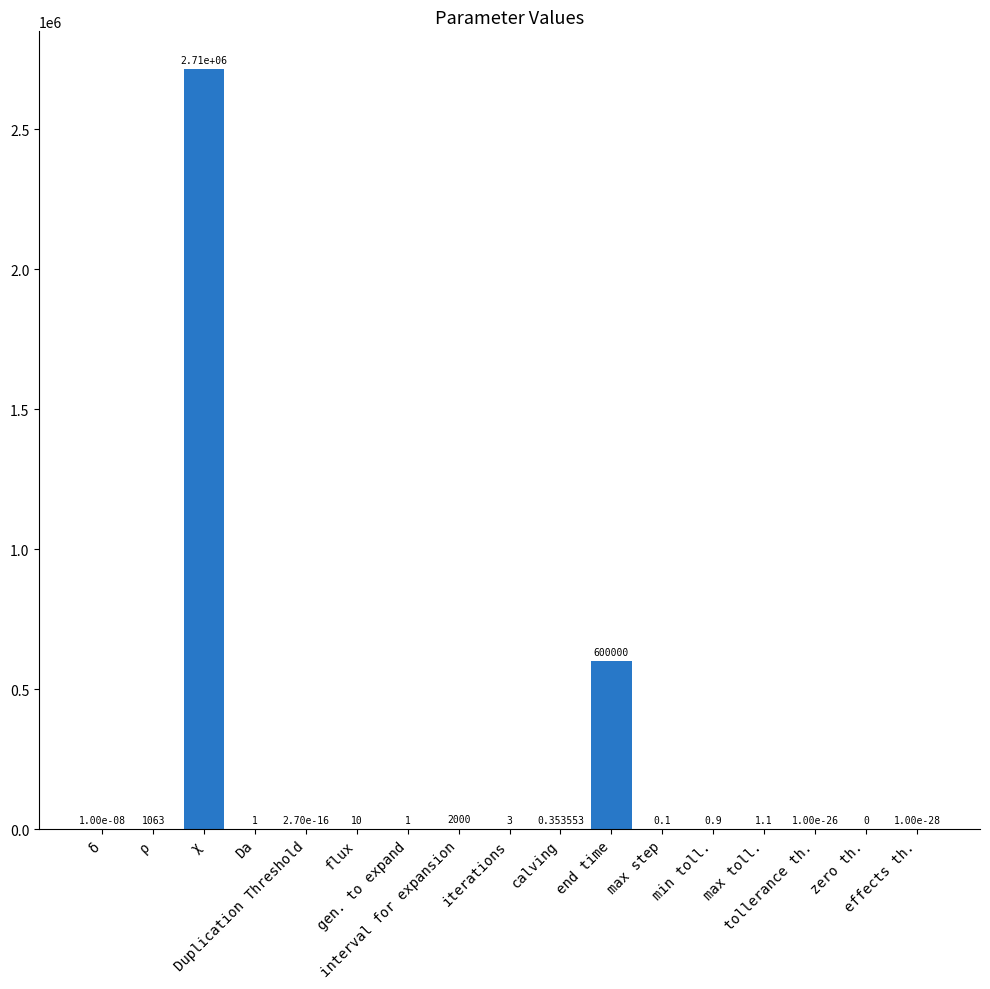

How many distinct data groups are displayed?

1